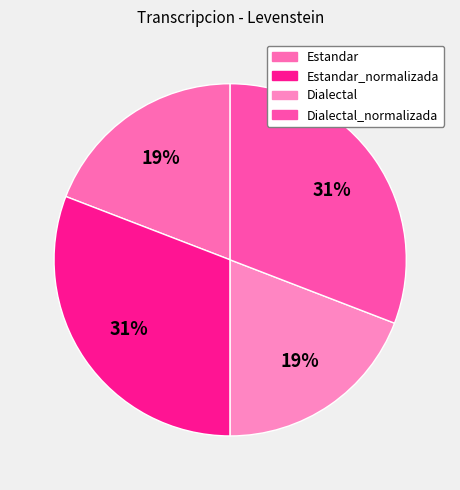

How many slices are in this pie chart?

4